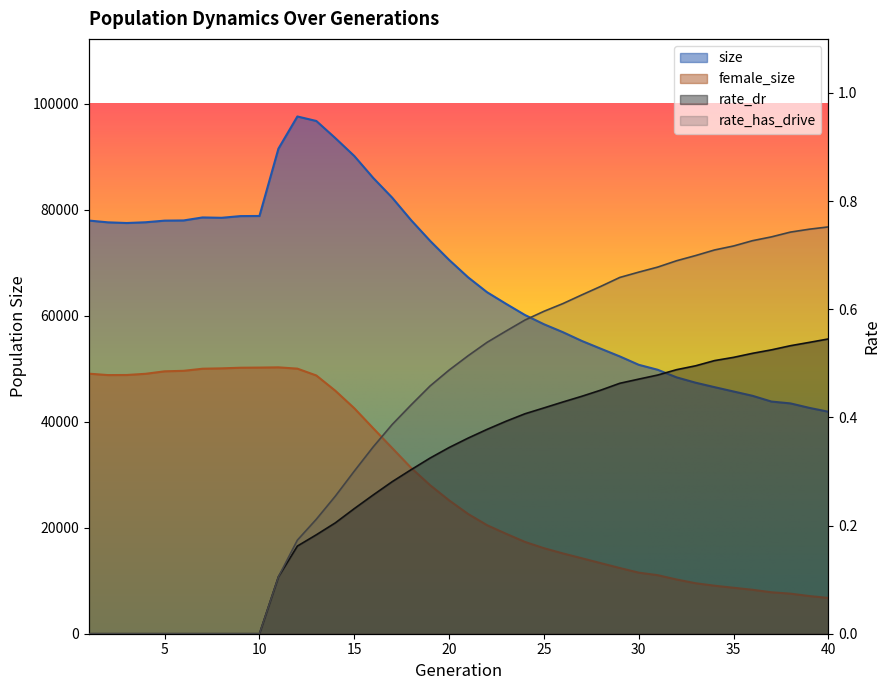

What is the sum of the rate_dr values at 26 and 29?

0.9